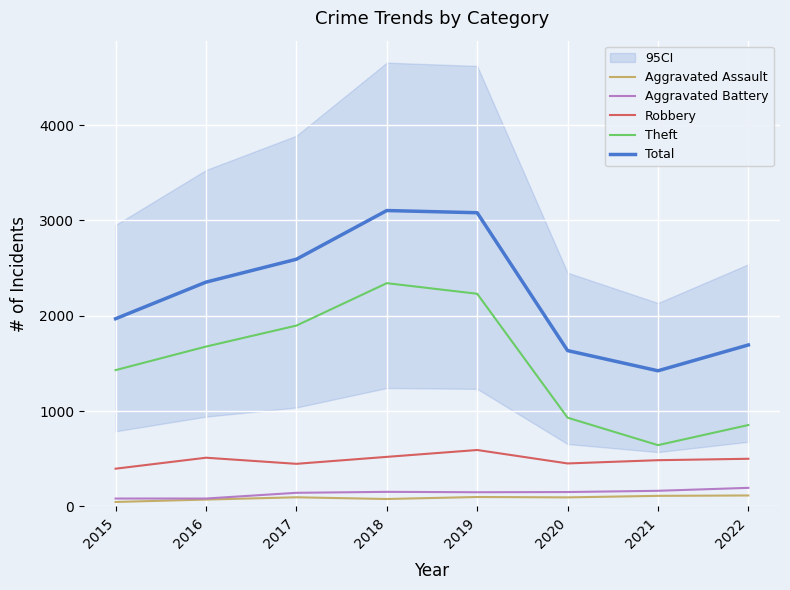

True or false: Aggravated Assault and Total cross at least once.

False